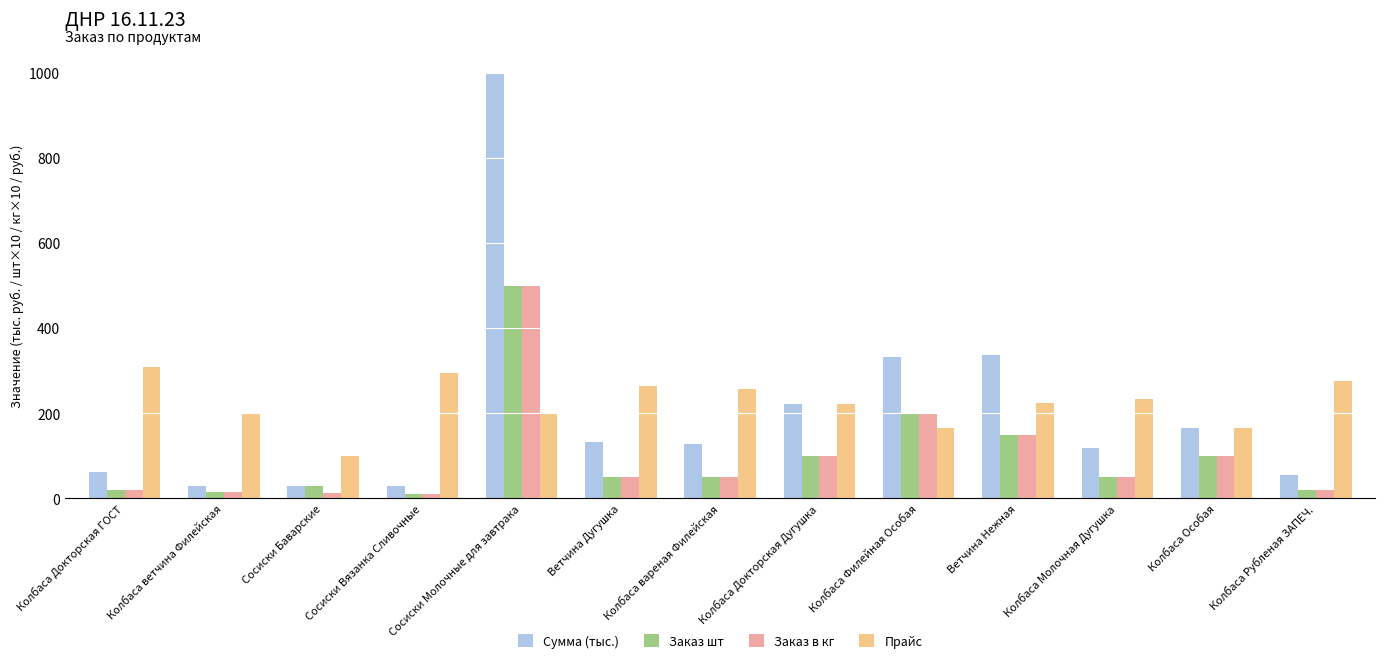

Is the value of Заказ шт at Колбаса Докторская ГОСТ greater than the value of Прайс at Колбаса Филейная Особая?

No